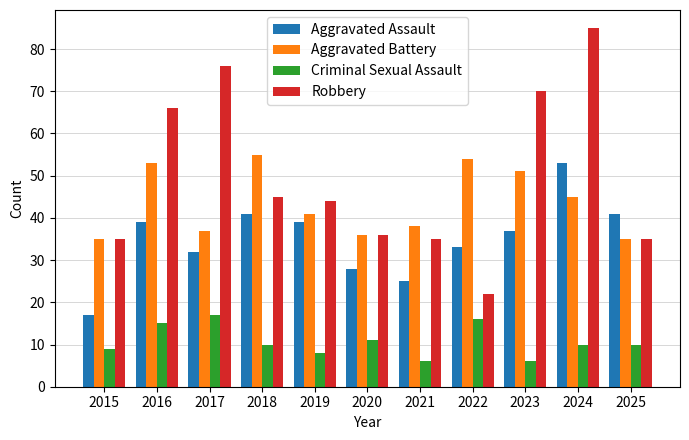

How many bars are there in total?

44